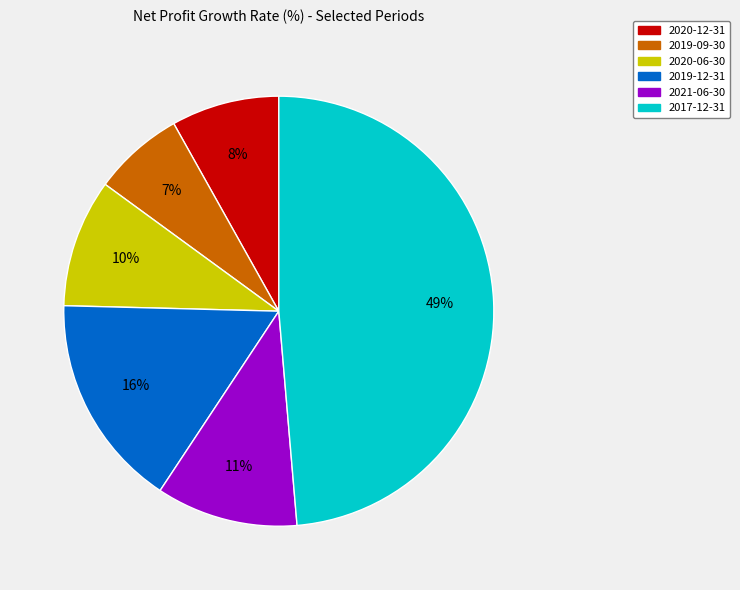

How many slices are in this pie chart?

6